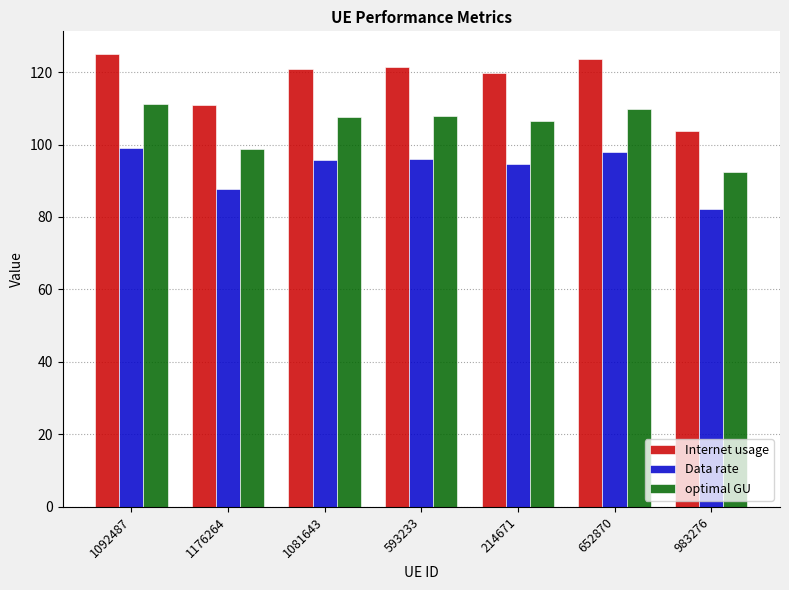

What is the minimum value shown in the chart?

82.2